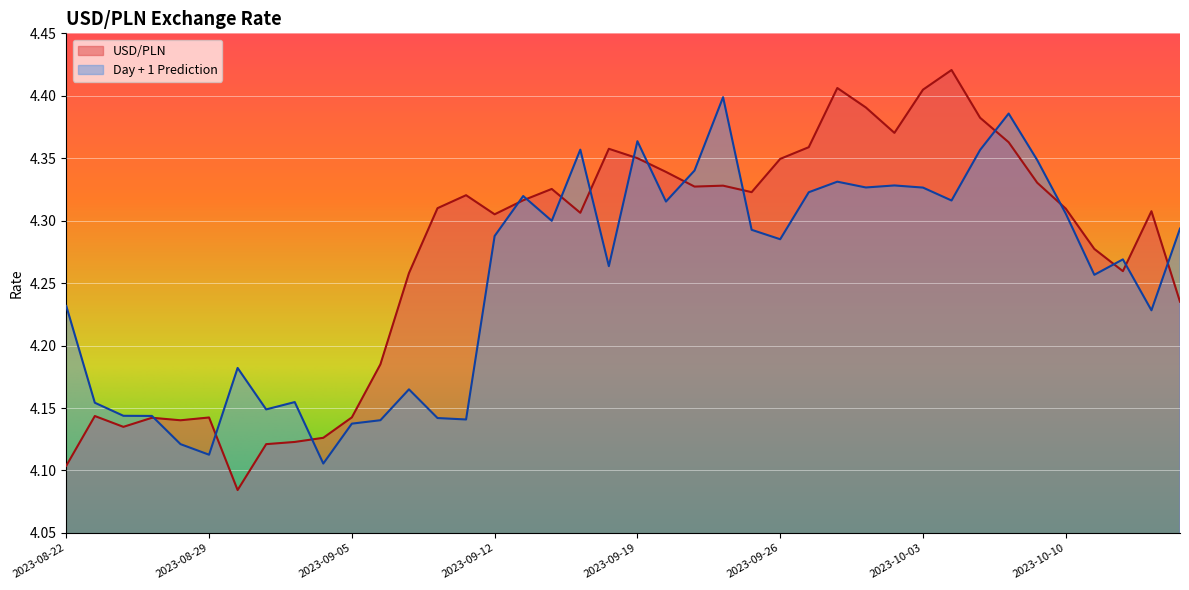

What is the minimum value shown in the chart?

4.1